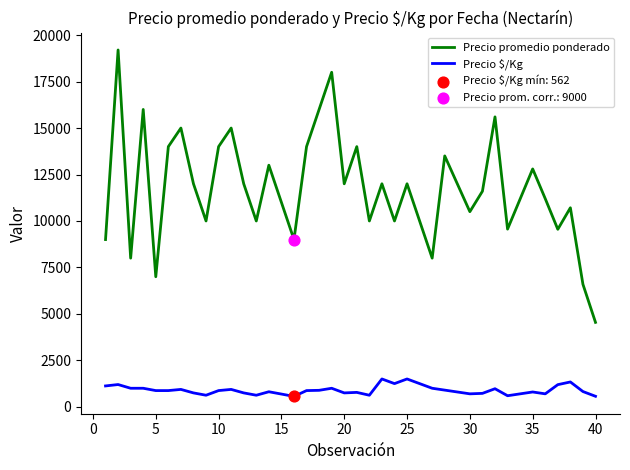

True or false: Precio $/Kg and Precio promedio ponderado cross at least once.

False